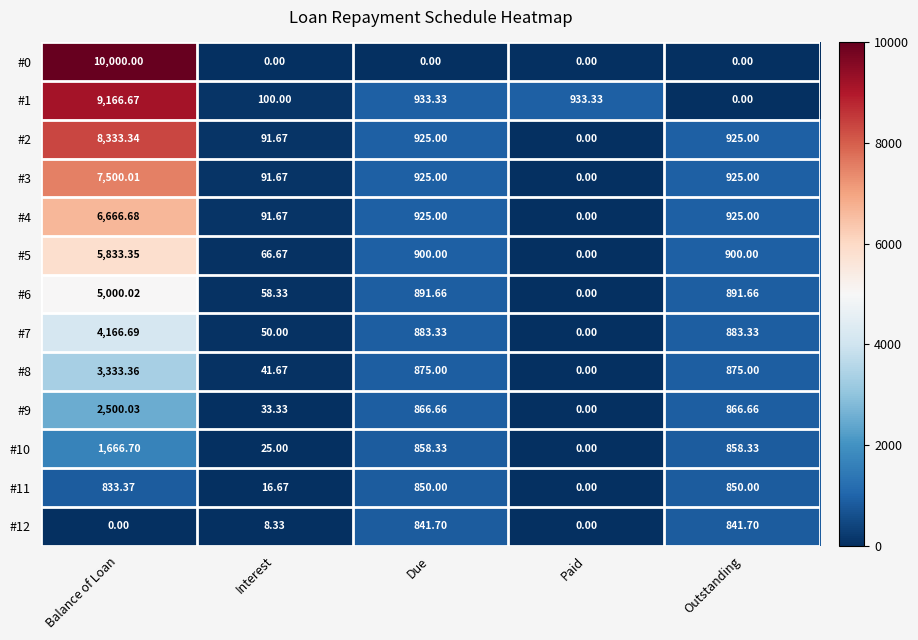

How many values in the #3 series are below 925?

2